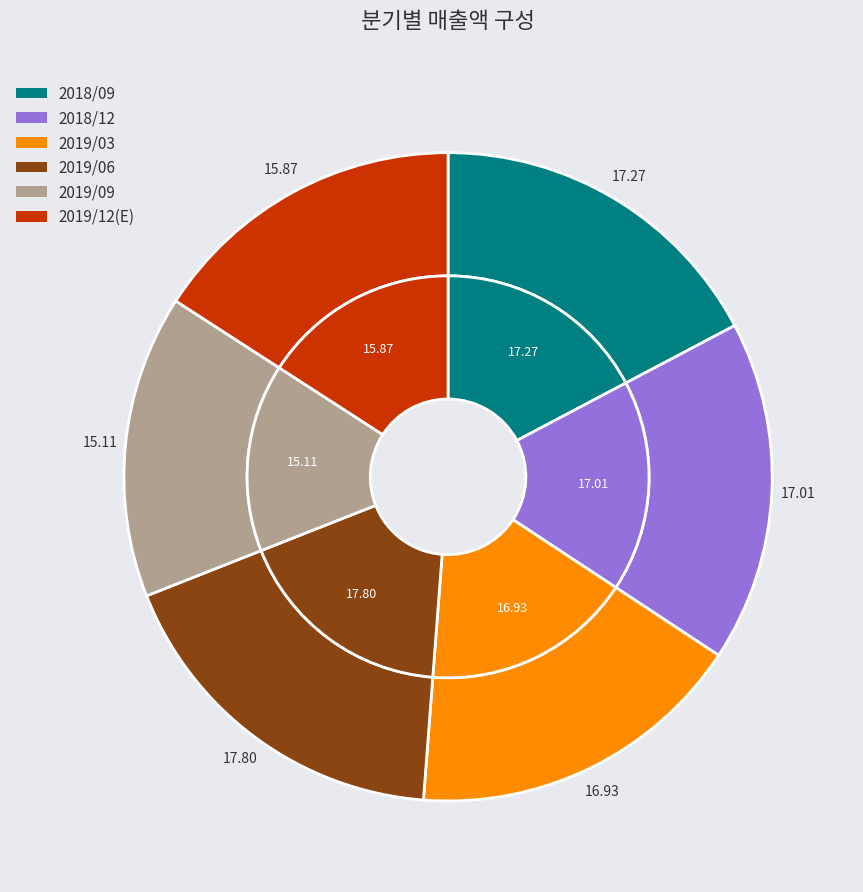

Rank the categories by value from highest to lowest.

2019/06, 2018/09, 2018/12, 2019/03, 2019/12(E), 2019/09